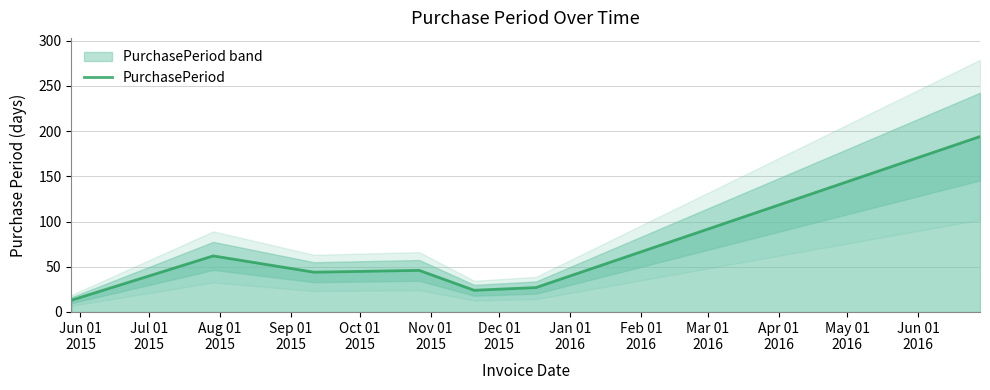

How many lines are shown in the chart?

1